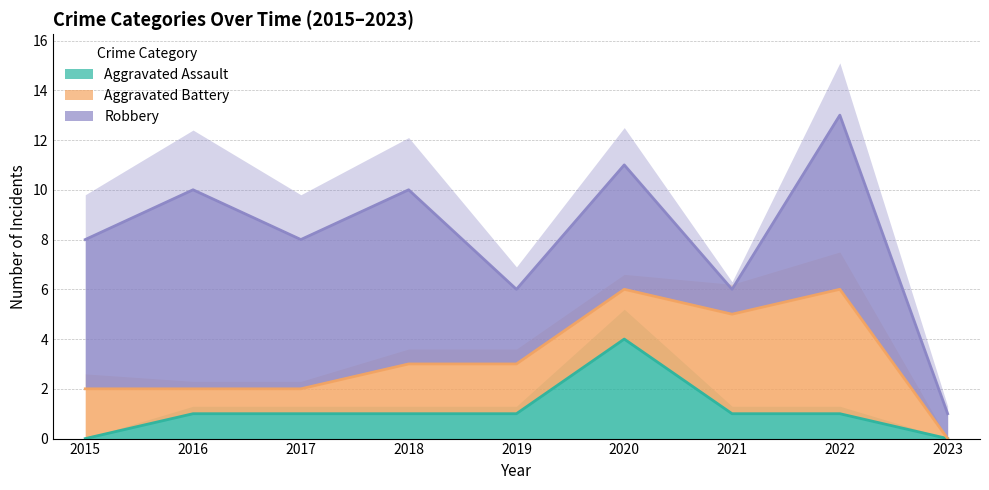

Reading left to right, what are all the values shown in this chart?

Aggravated Assault: 0	1	1	1	1	4	1	1	0
Aggravated Battery: 2	1	1	2	2	2	4	5	0
Robbery: 6	8	6	7	3	5	1	7	1